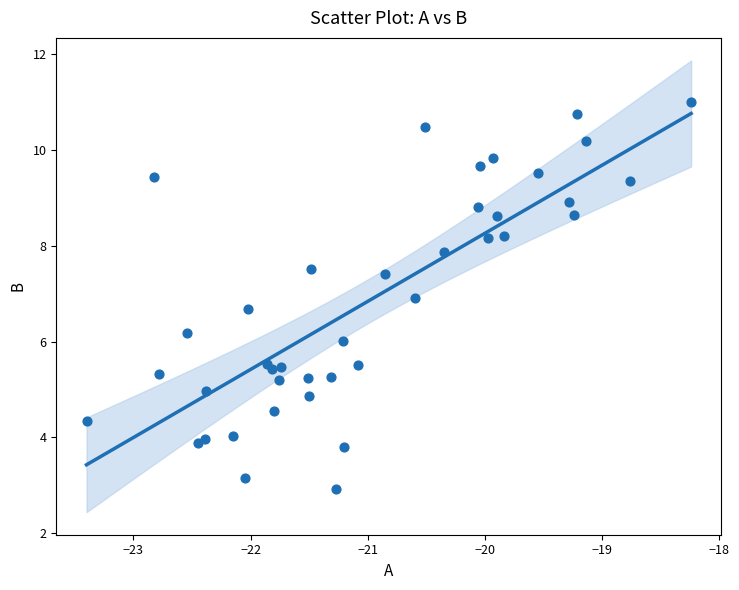

What is the range of Y values (max minus min)?

8.1